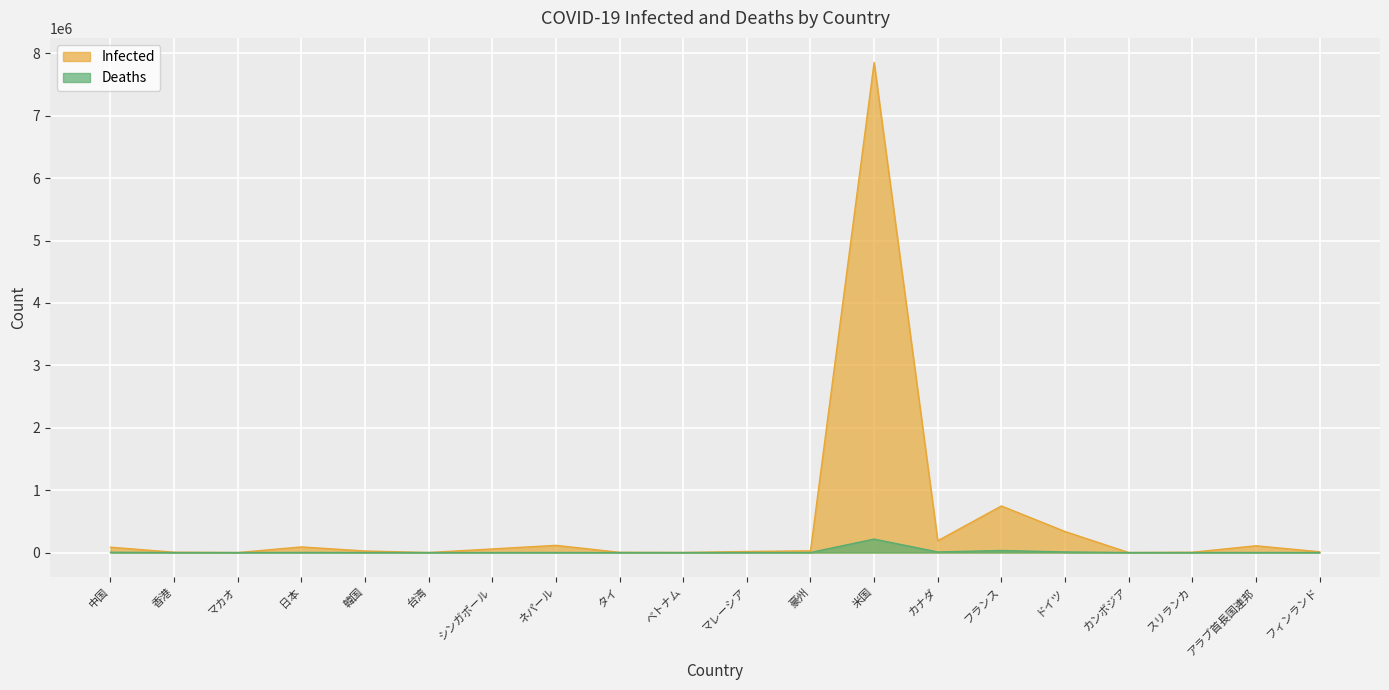

Rank the series by their maximum value, from highest to lowest.

Infected, Deaths